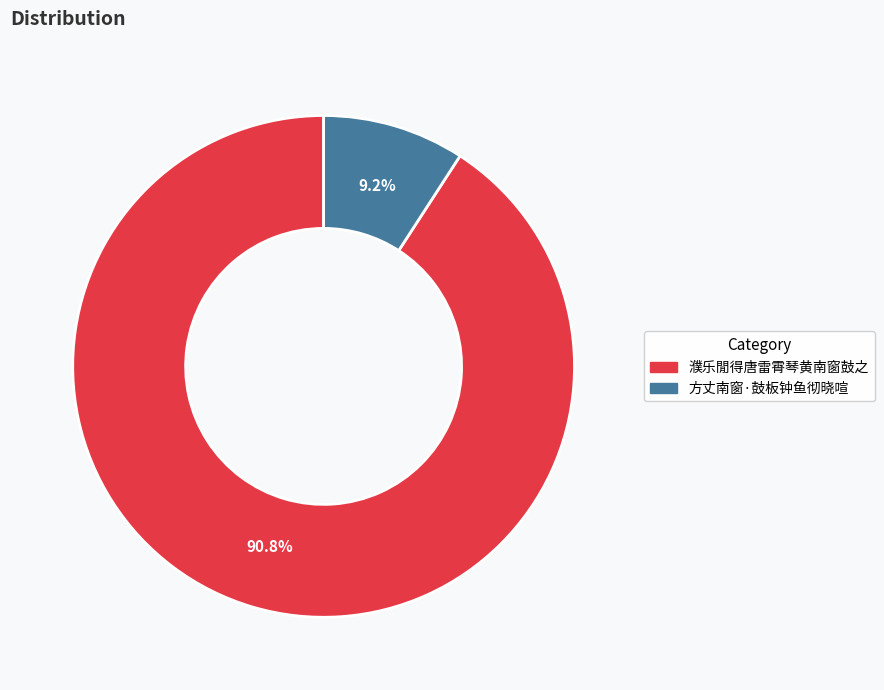

The 濮乐閒得唐雷霄琴黄南窗鼓之 slice represents 97% of the pie. True or false?

False